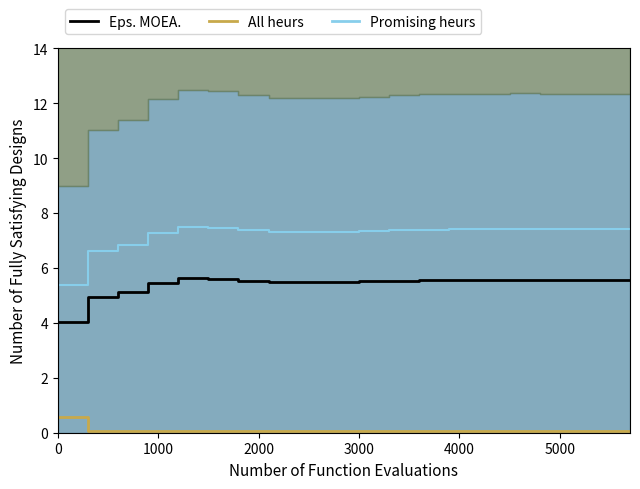

True or false: All heurs and Eps. MOEA. intersect in this chart.

False